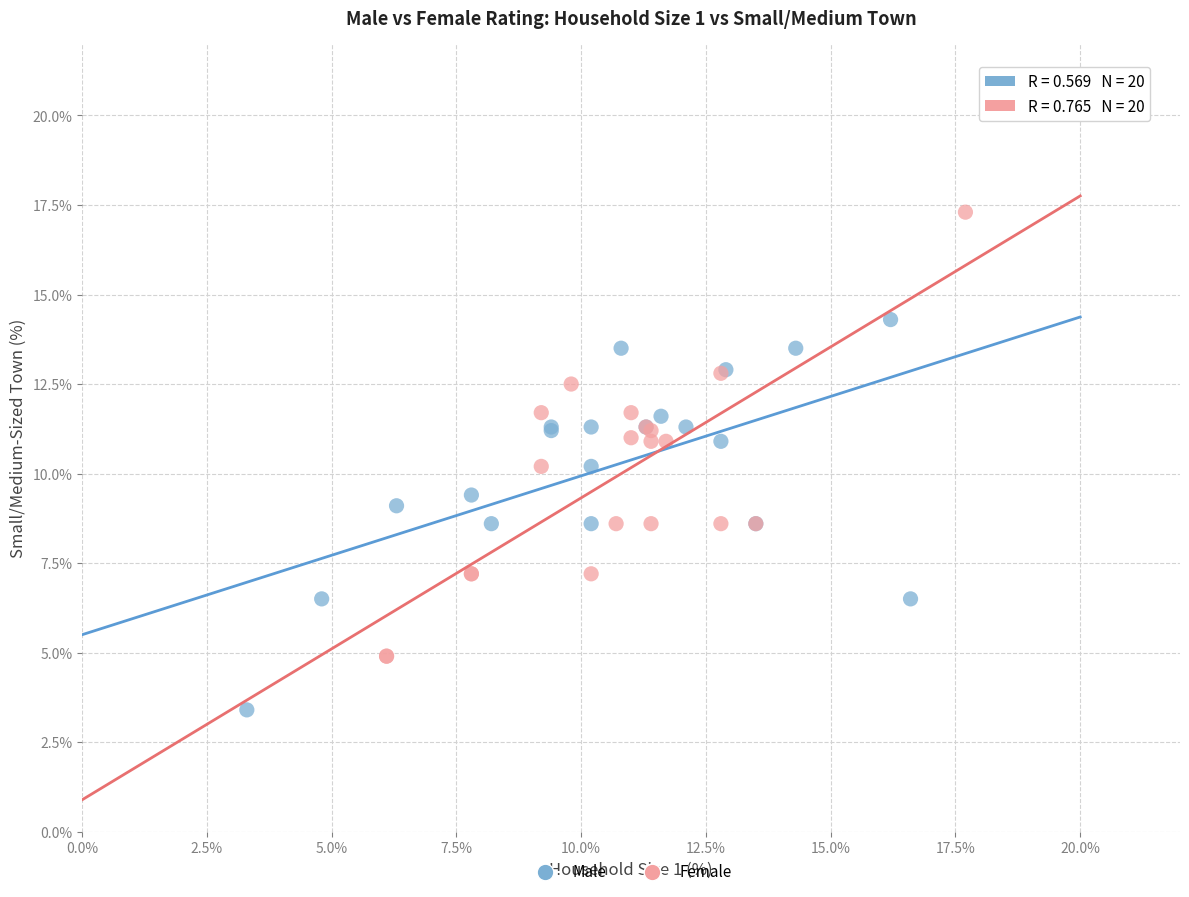

Which series has the widest spread of Y values?

Female